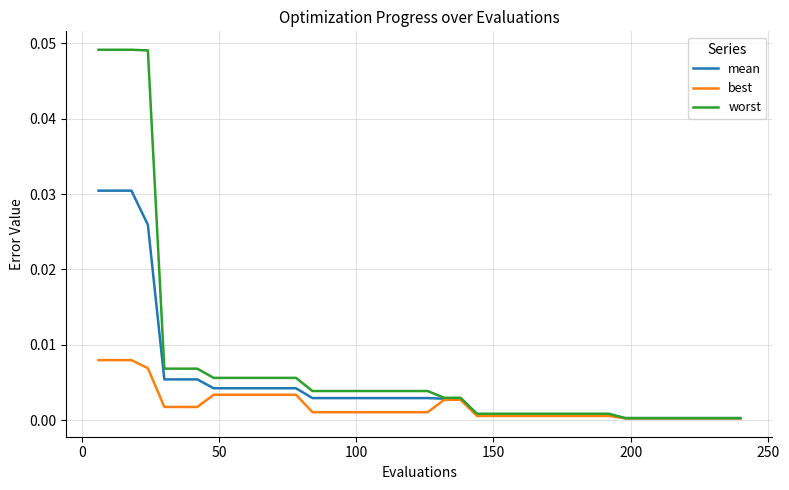

Which series has the widest spread of values?

worst